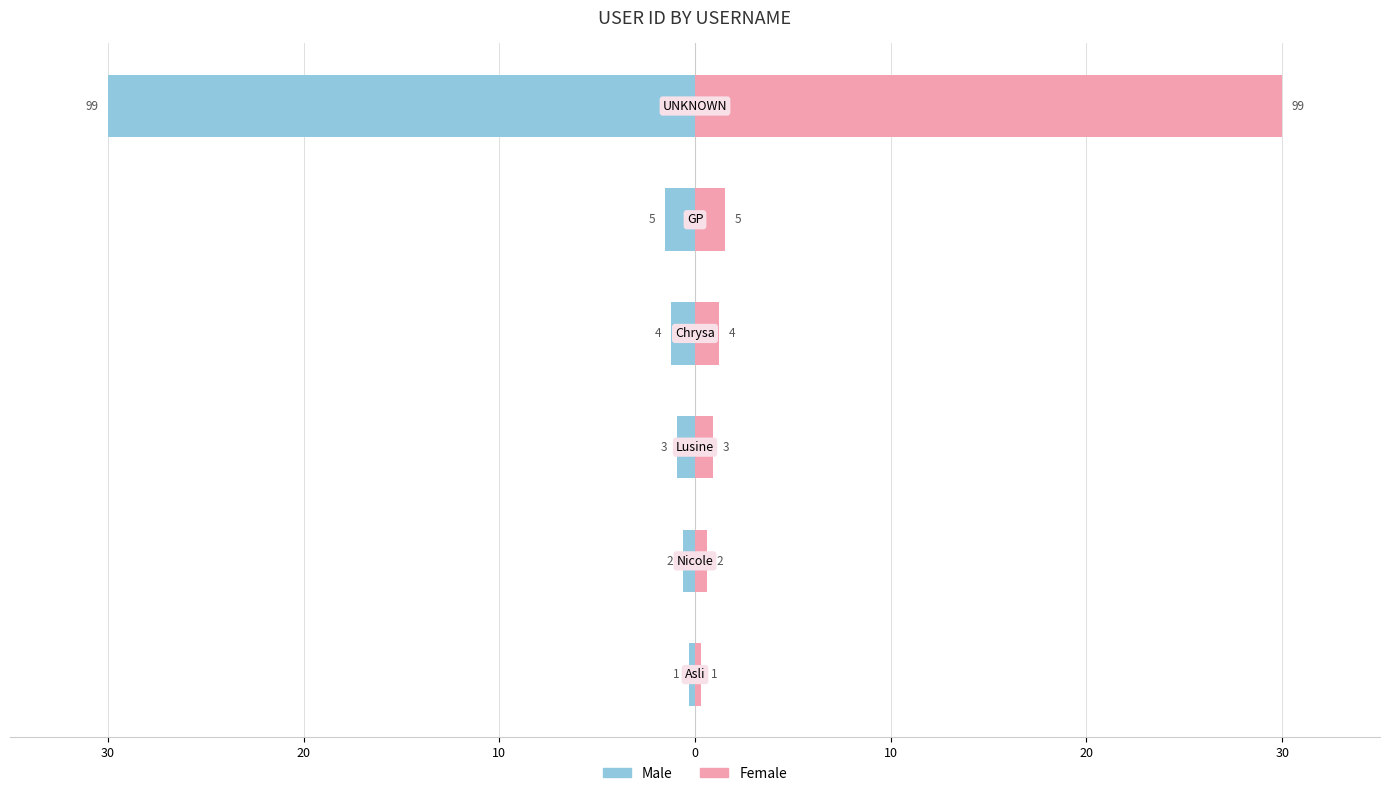

List the series in order of their overall mean, lowest first.

Male, Female